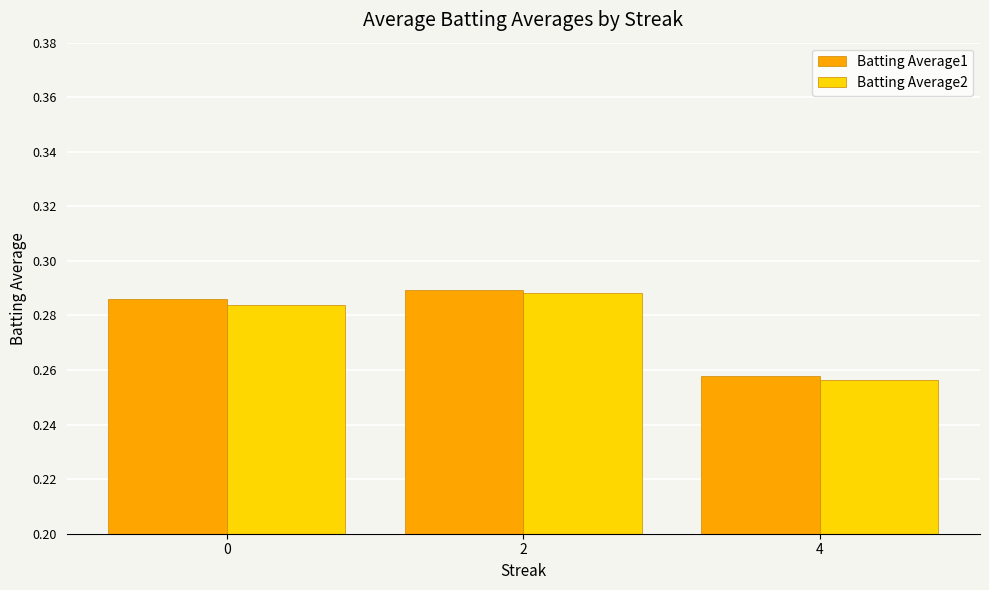

What is the total value across all series at 2?

0.6